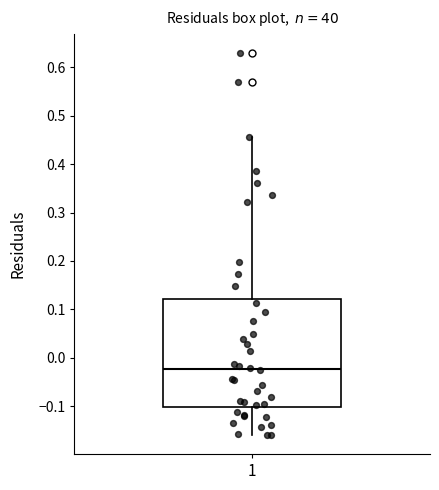

Transcribe this box plot: give where the median line is, the range the box spans, and where the two whiskers end, as read against the y-axis. The values are not printed on the chart, so give them approximately, as read against the axis.

median -0.02, box -0.10 to 0.12, whiskers -0.16 to 0.46